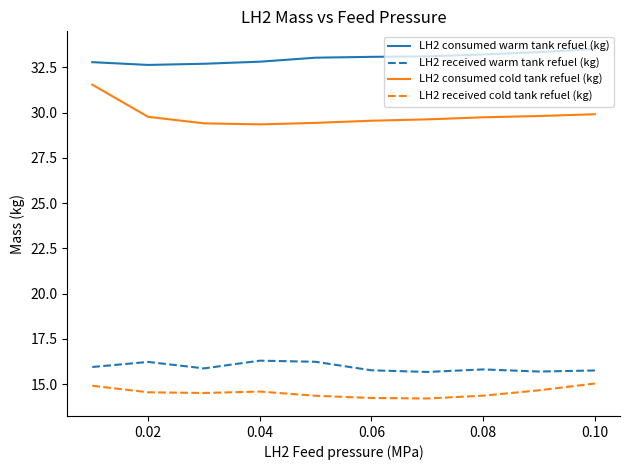

What is the greatest value displayed?

33.5